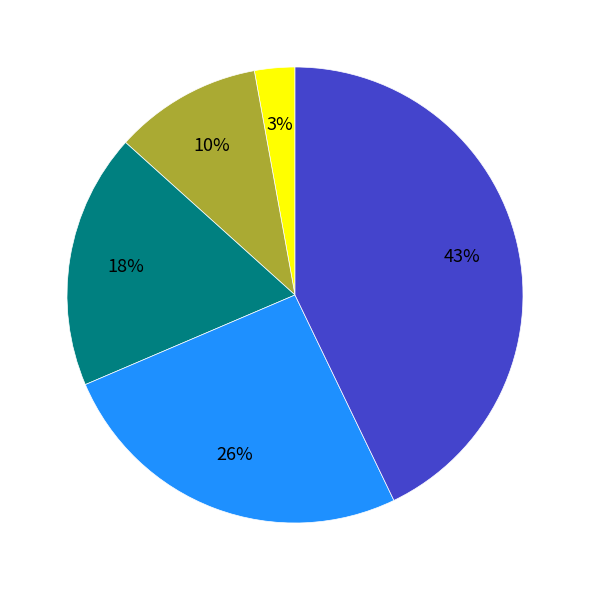

To the nearest percent, what is the average slice percentage?

20%